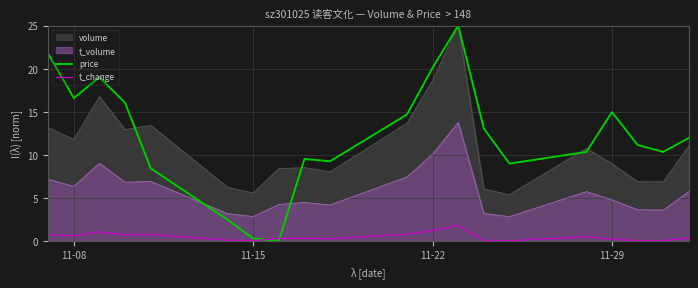

How many times do t_change and price cross each other?

2